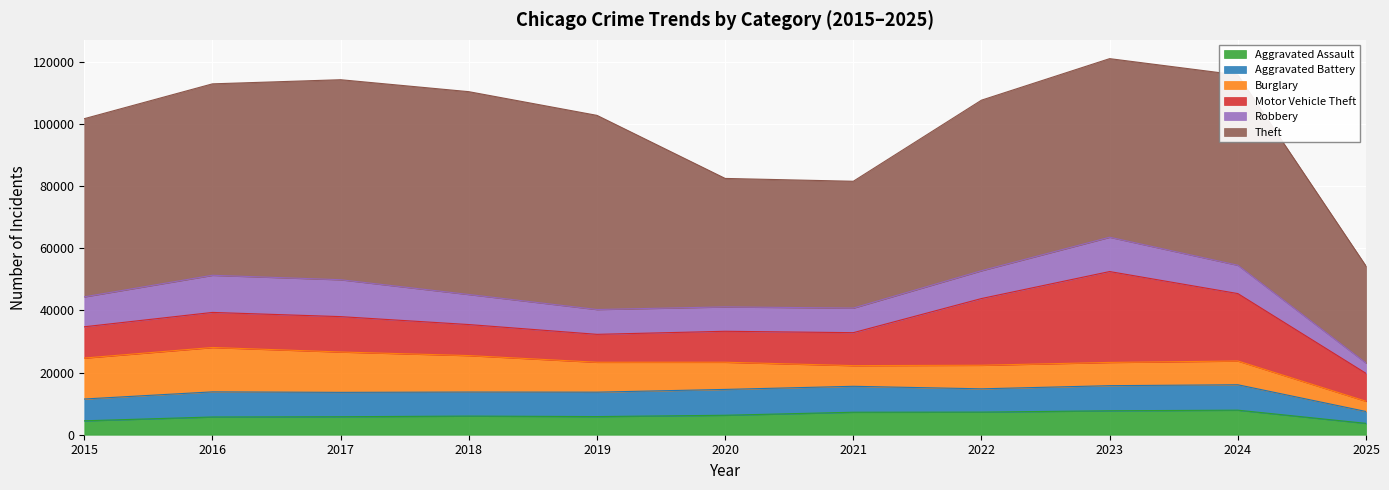

What is the value of the Aggravated Battery point at the 11th from the left?

3825